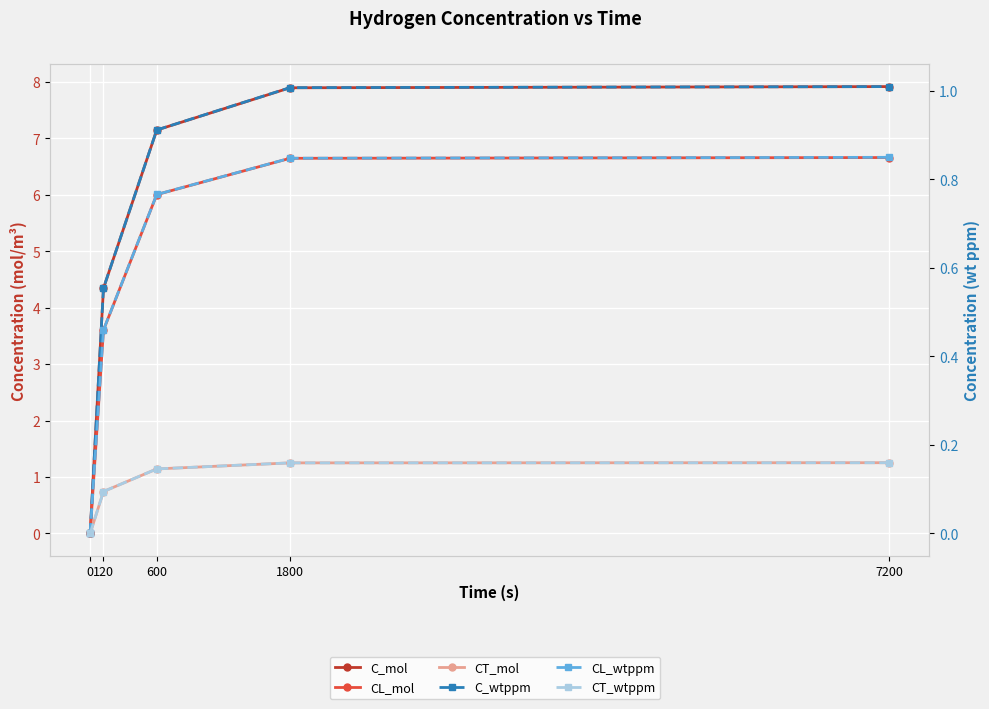

True or false: CT_wtppm and C_mol intersect in this chart.

False